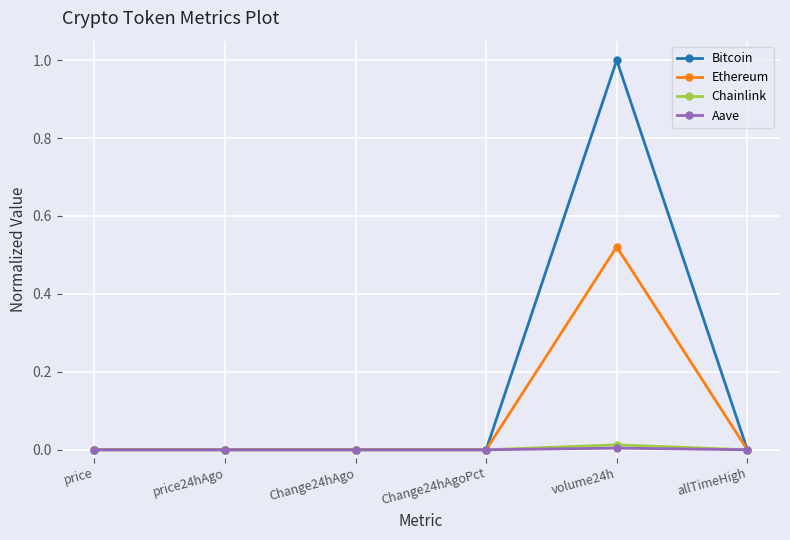

What is the label of the 5th point from the left?

volume24h